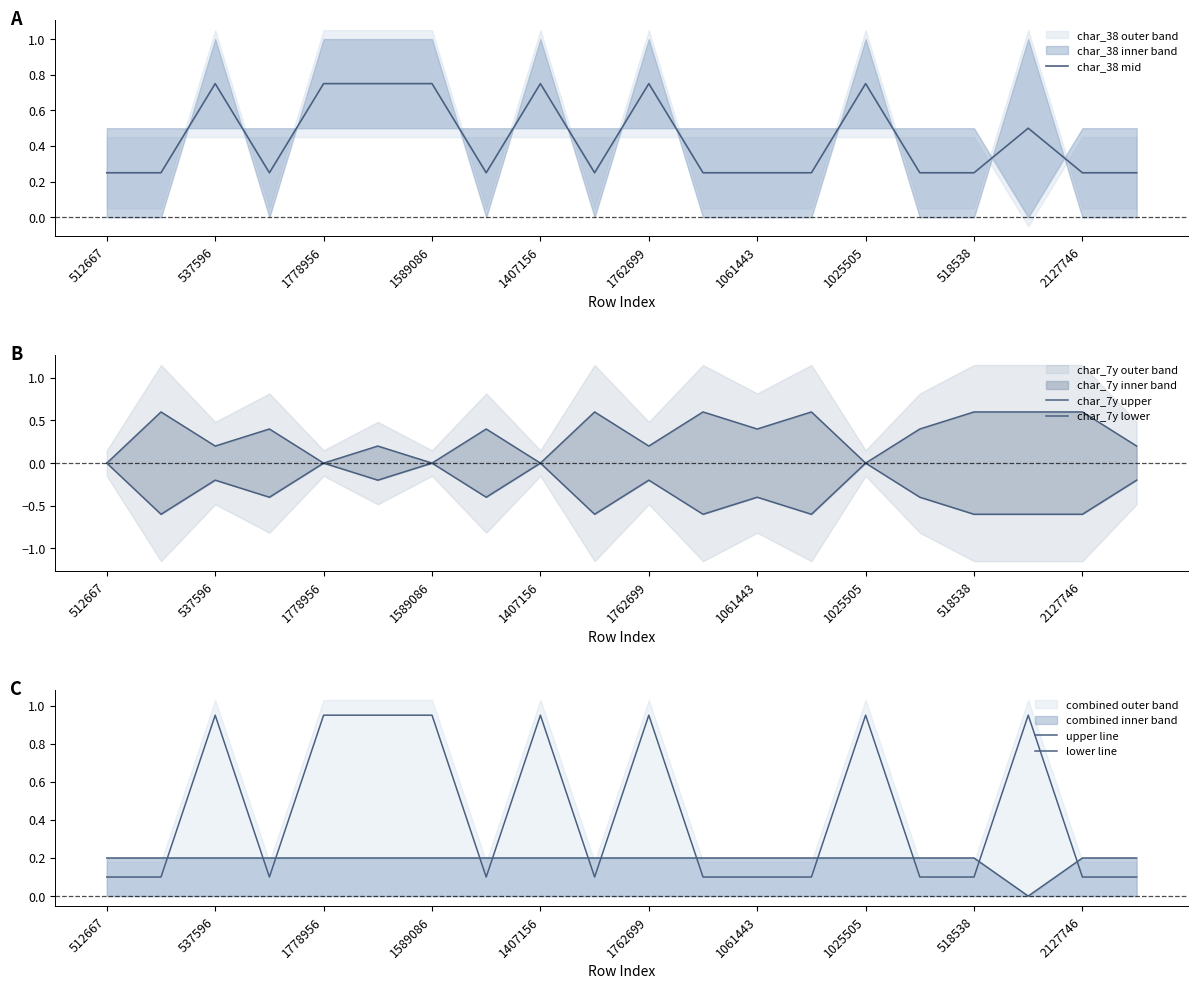

Which series has the largest total across all categories?

upper line